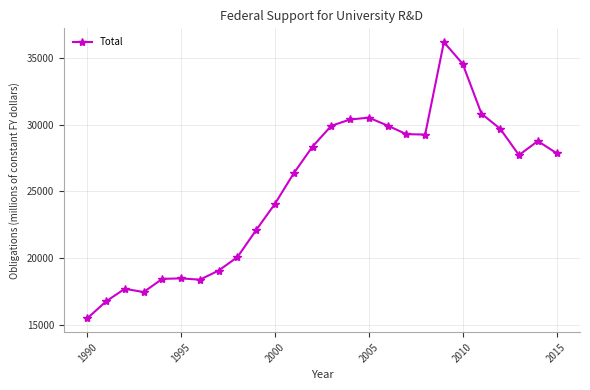

Is this an area chart (filled region under the line)?

No